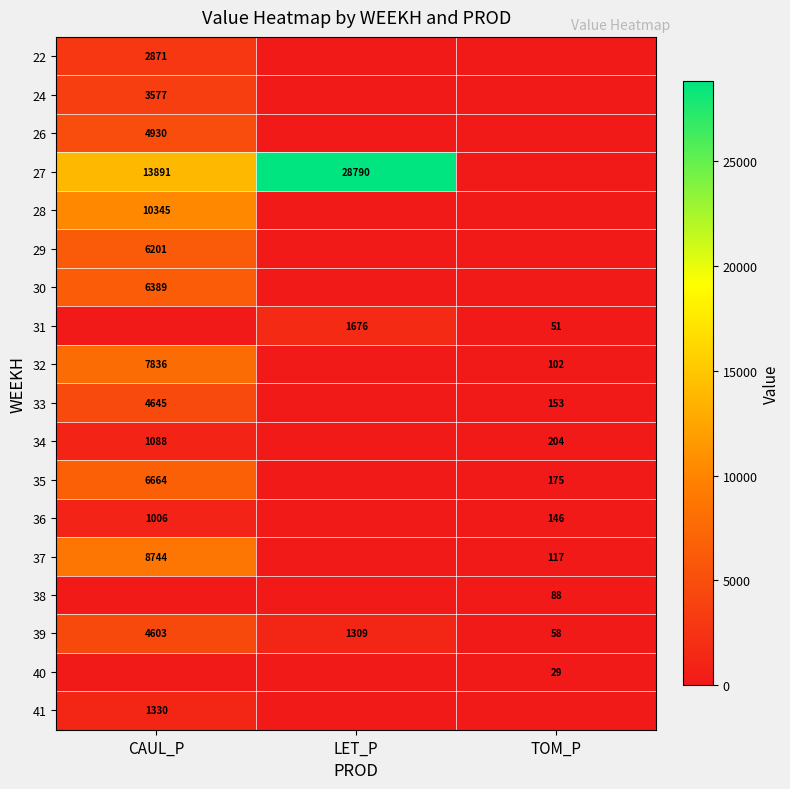

How many values in the 39 series are below 1309?

1